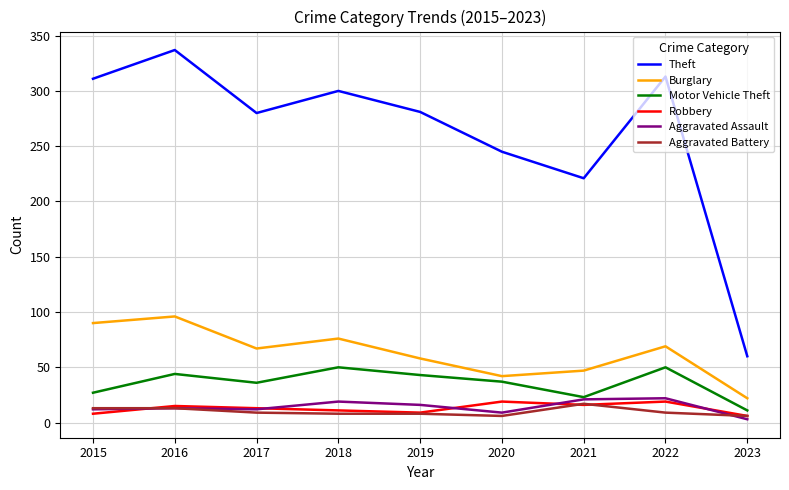

How many series are shown in this chart?

6